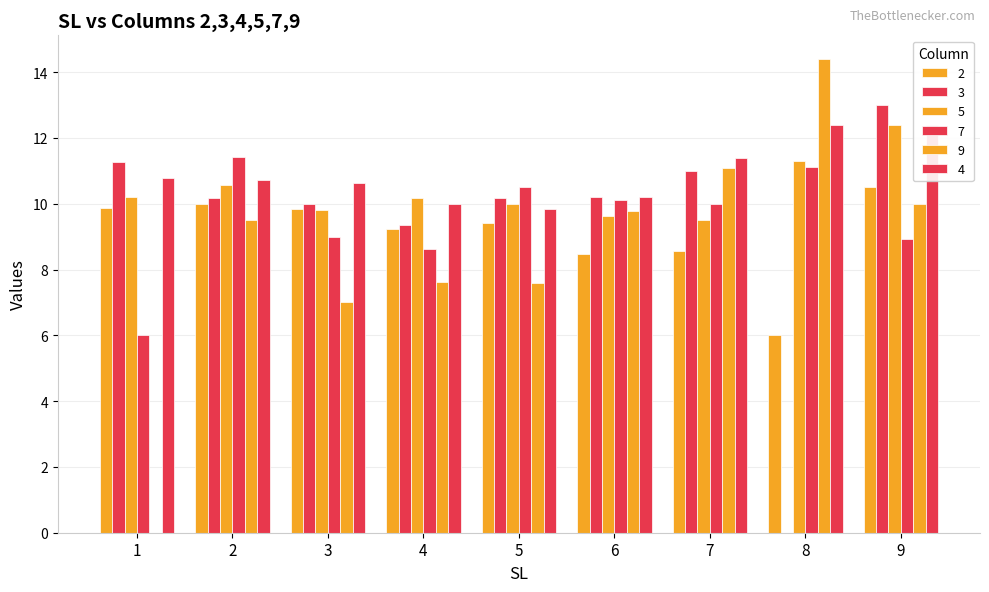

What is the average value of the 5 series?

10.4